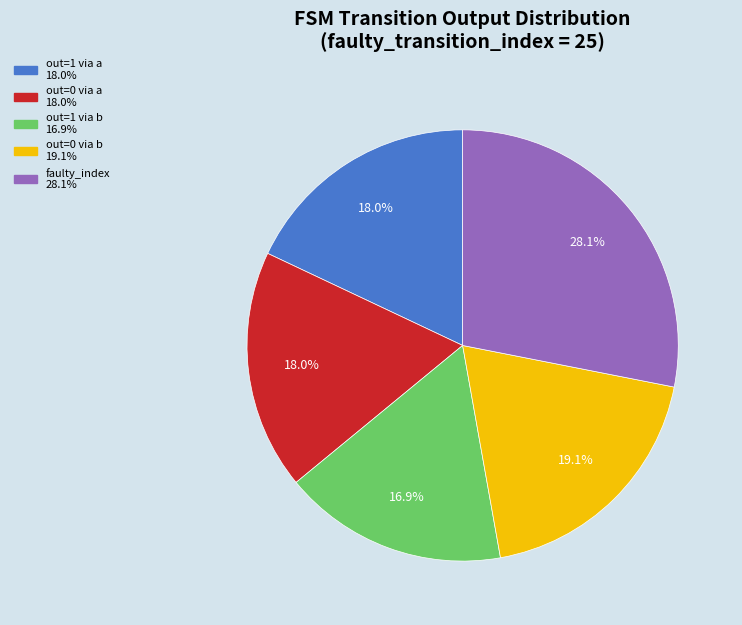

Is there a majority slice in this chart?

No